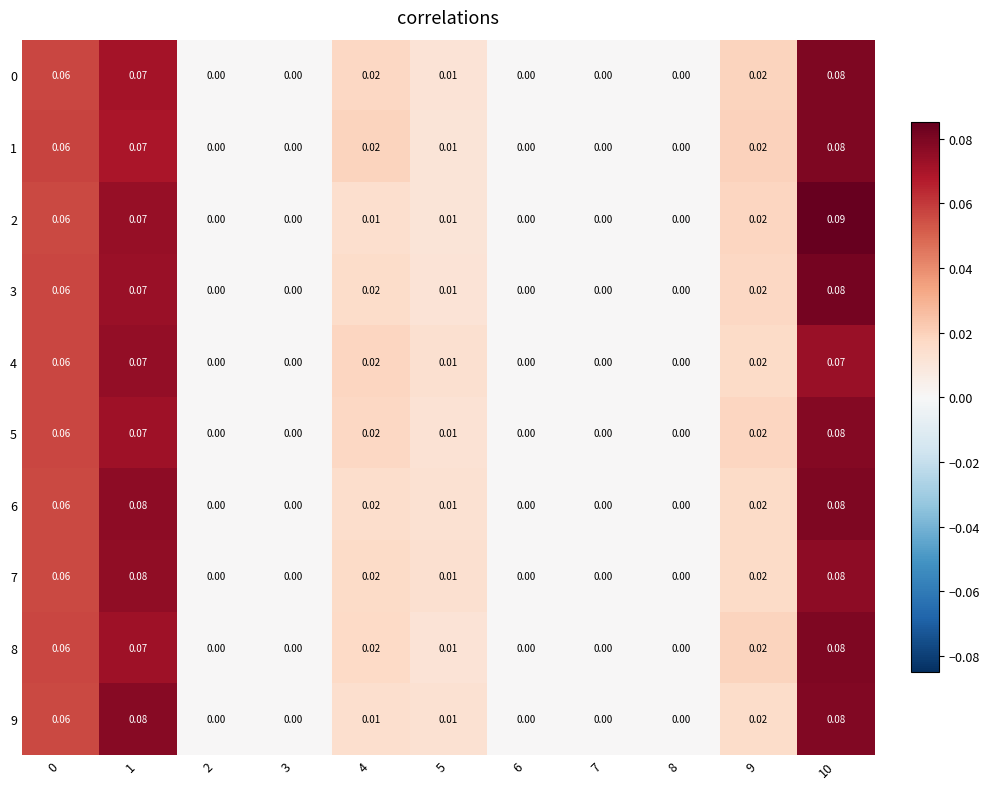

How many categories are shown in the chart?

11